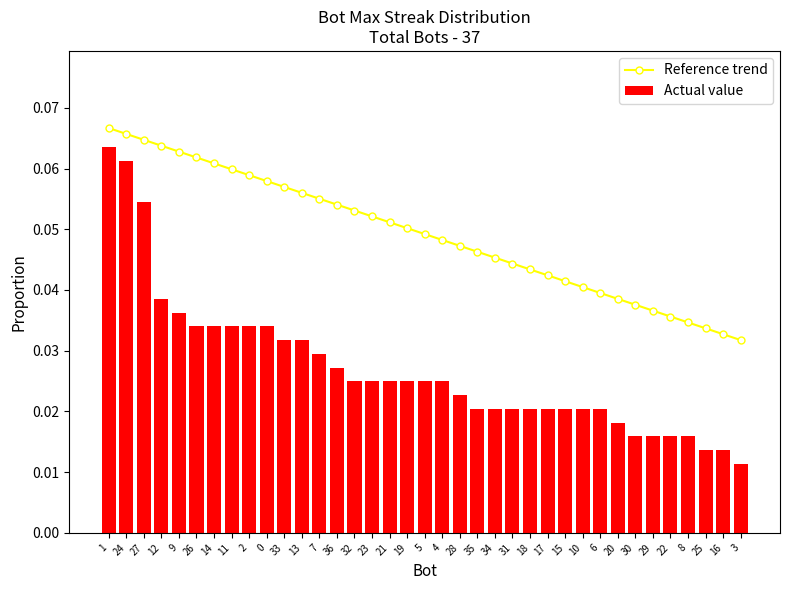

Reading right to left, list all the values displayed in this chart.

Reference trend: 3=0.0	16=0.0	25=0.0	8=0.0	22=0.0	29=0.0	30=0.0	20=0.0	6=0.0	10=0.0	15=0.0	17=0.0	18=0.0	31=0.0	34=0.0	35=0.0	28=0.0	4=0.0	5=0.0	19=0.1	21=0.1	23=0.1	32=0.1	36=0.1	7=0.1	13=0.1	33=0.1	0=0.1	2=0.1	11=0.1	14=0.1	26=0.1	9=0.1	12=0.1	27=0.1	24=0.1	1=0.1
Actual value: 3=0.0	16=0.0	25=0.0	8=0.0	22=0.0	29=0.0	30=0.0	20=0.0	6=0.0	10=0.0	15=0.0	17=0.0	18=0.0	31=0.0	34=0.0	35=0.0	28=0.0	4=0.0	5=0.0	19=0.0	21=0.0	23=0.0	32=0.0	36=0.0	7=0.0	13=0.0	33=0.0	0=0.0	2=0.0	11=0.0	14=0.0	26=0.0	9=0.0	12=0.0	27=0.1	24=0.1	1=0.1